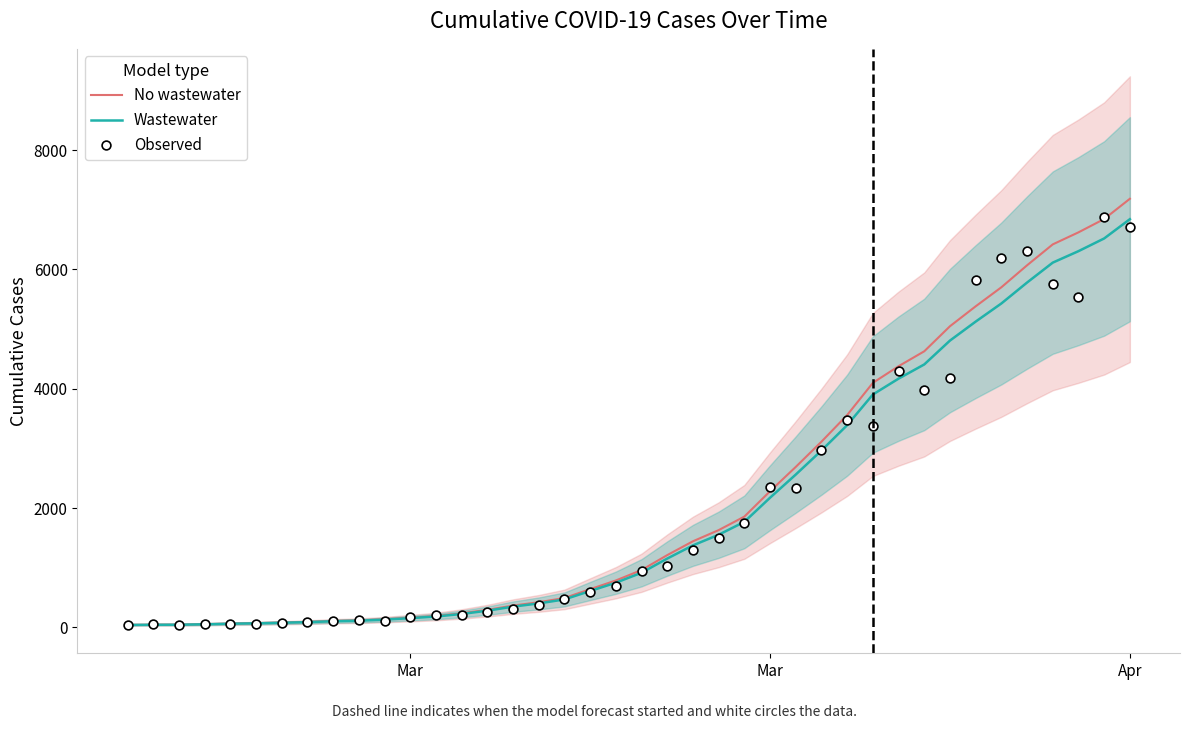

Which series contains the lowest Y value?

Observed